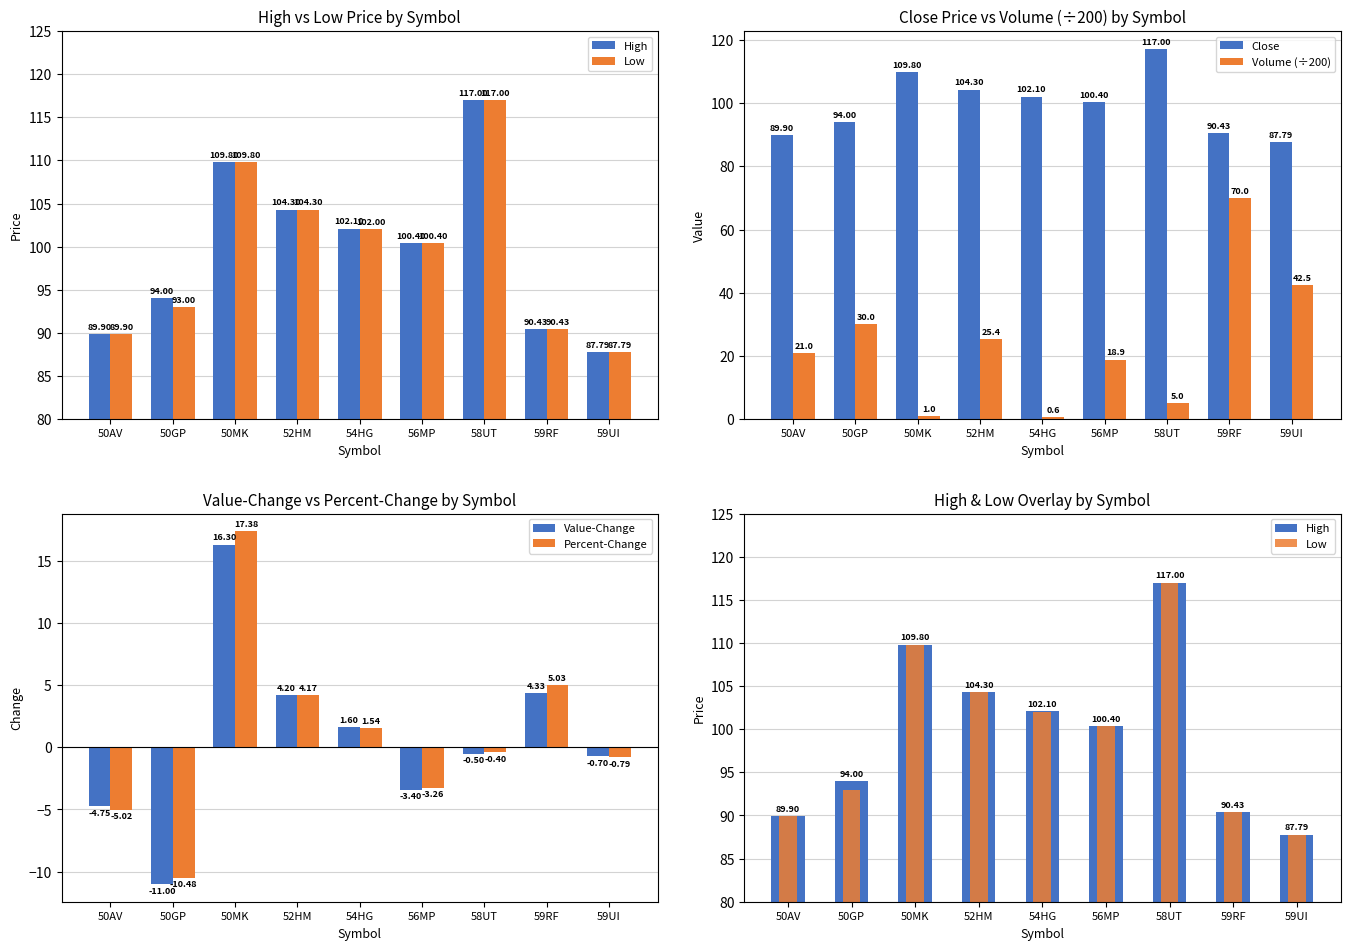

True or false: High has a value of 117.0 at 58UT.

True